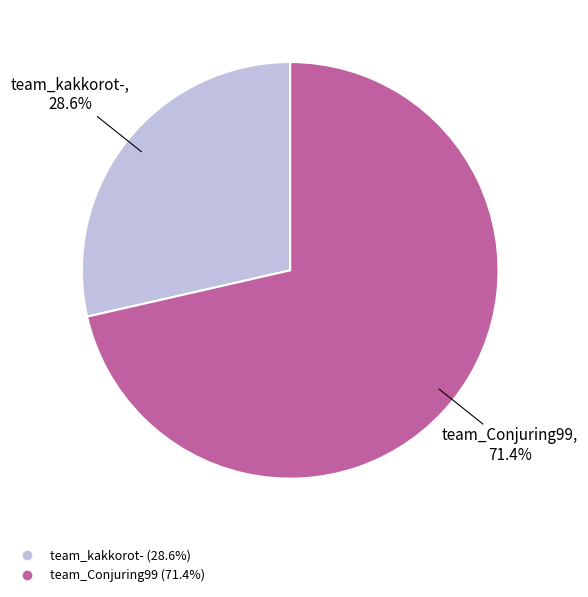

Is it true that team_kakkorot- is 29% of the pie?

True